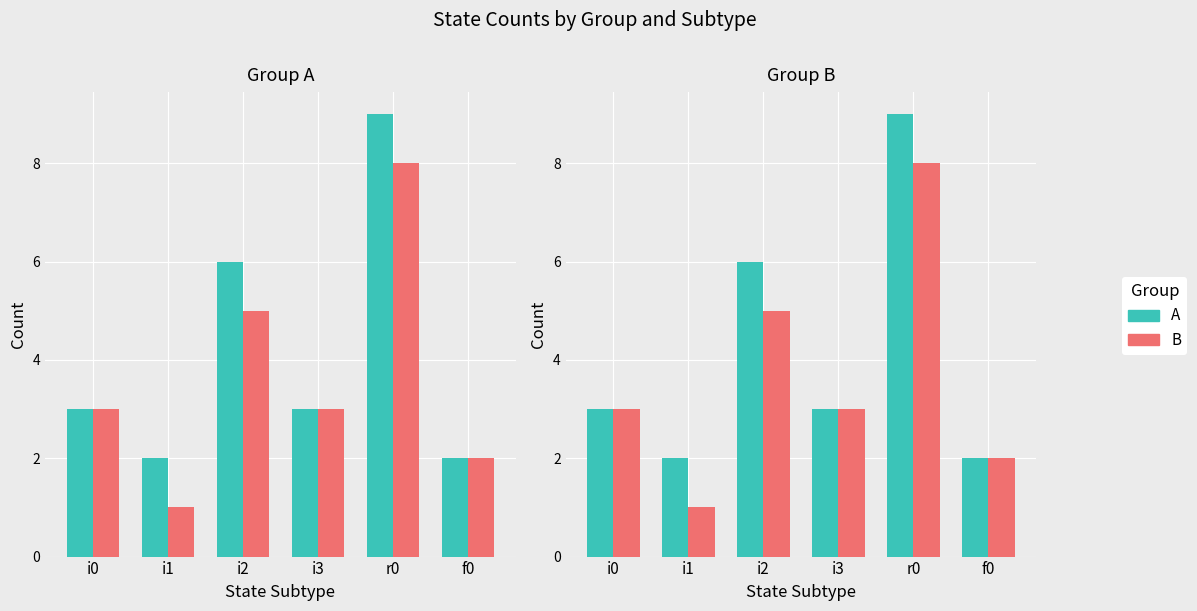

What is the label of the 6th bar from the left?

f0